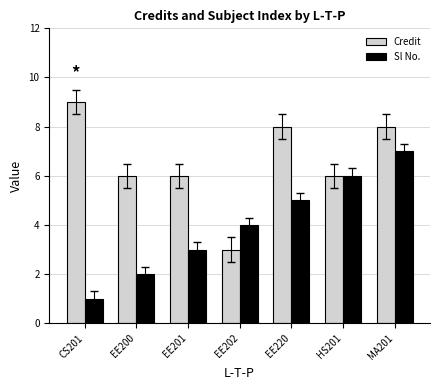

How many Sl No. values are between 2 and 6?

5